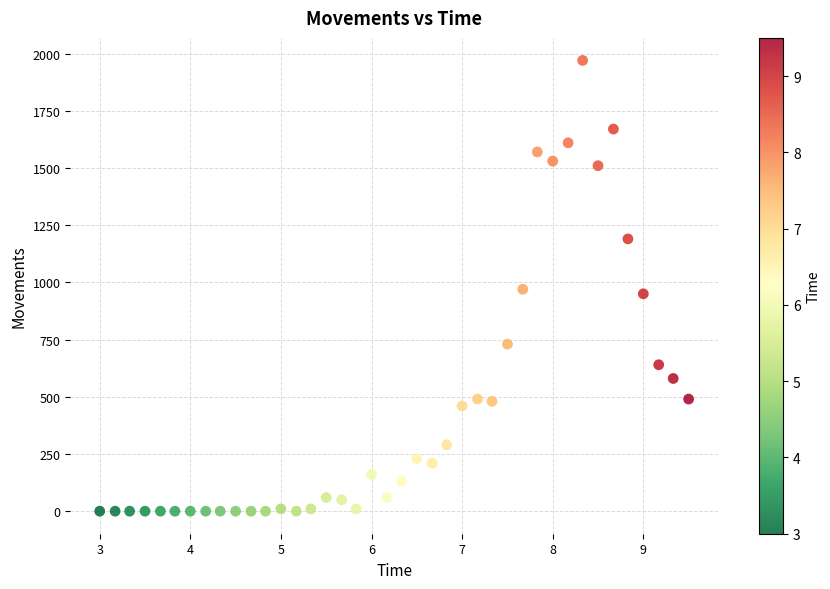

What is the range of Y values (max minus min)?

1970